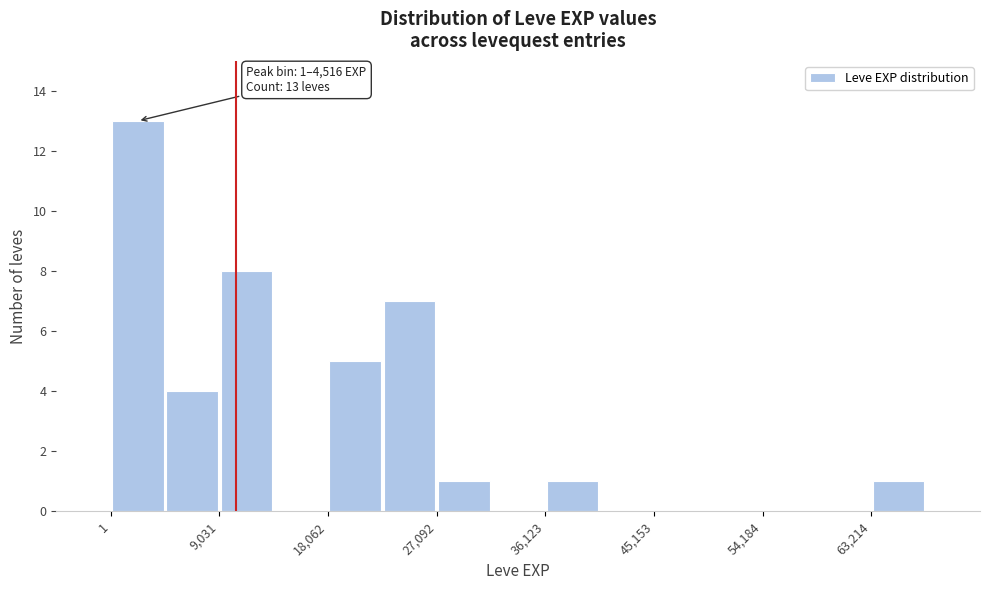

Over which range of the x-axis is the bar tallest?

0 to 5000